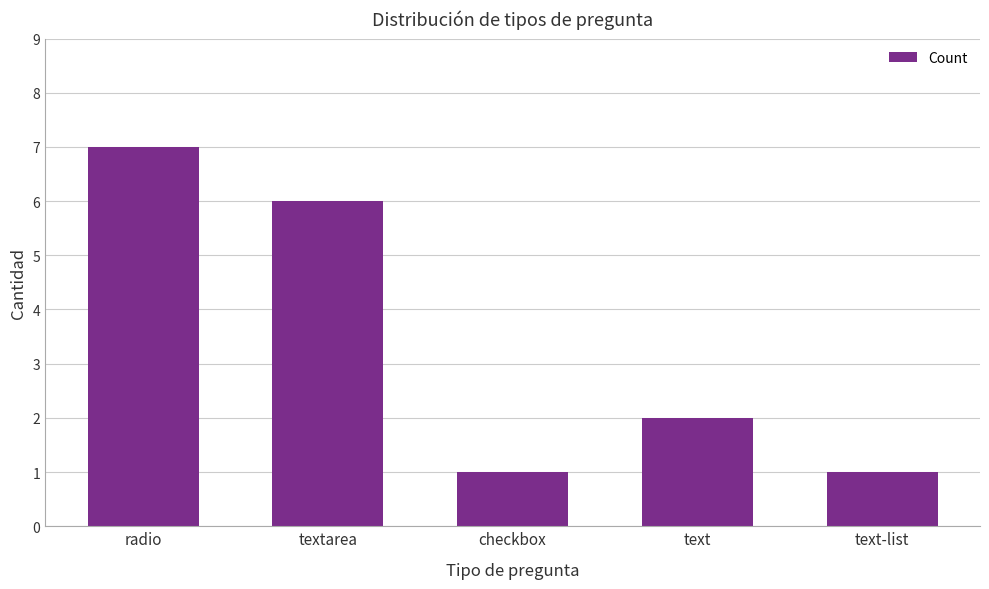

True or false: the data shows 2 at text.

True